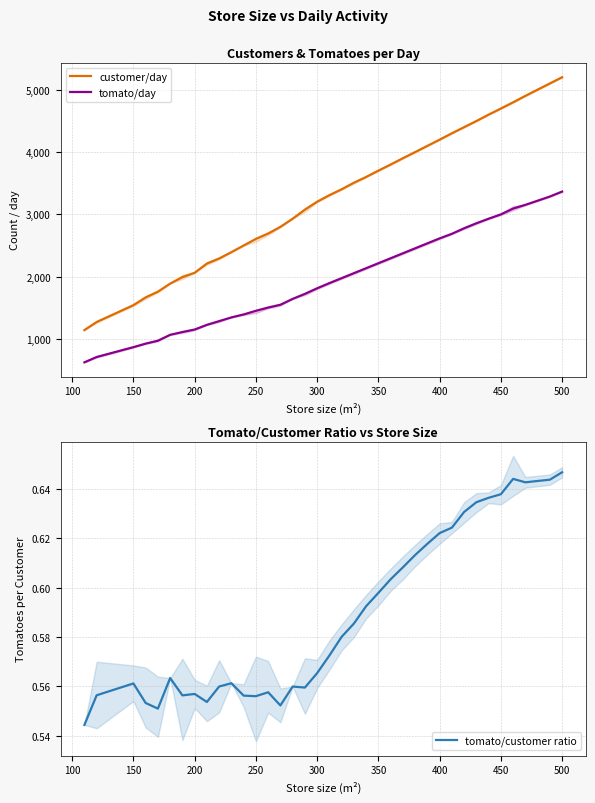

How many lines are shown in the chart?

3